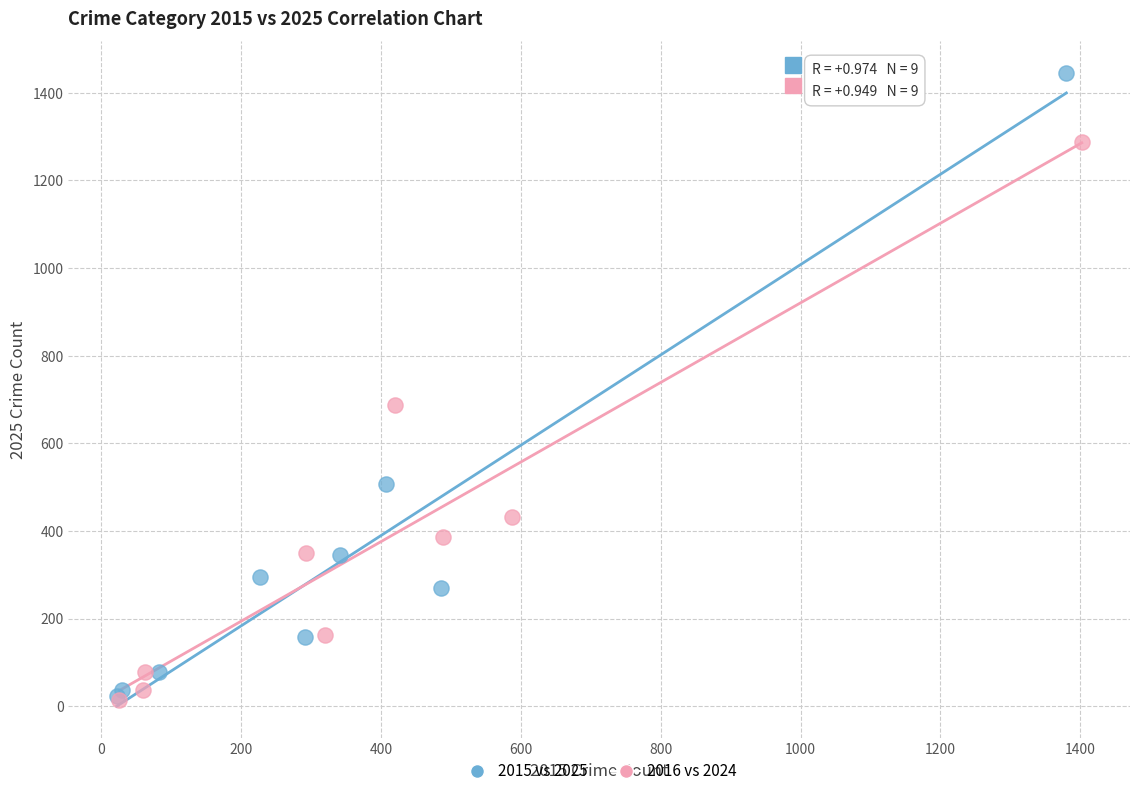

Which series has the largest Y range (max minus min)?

2015 vs 2025